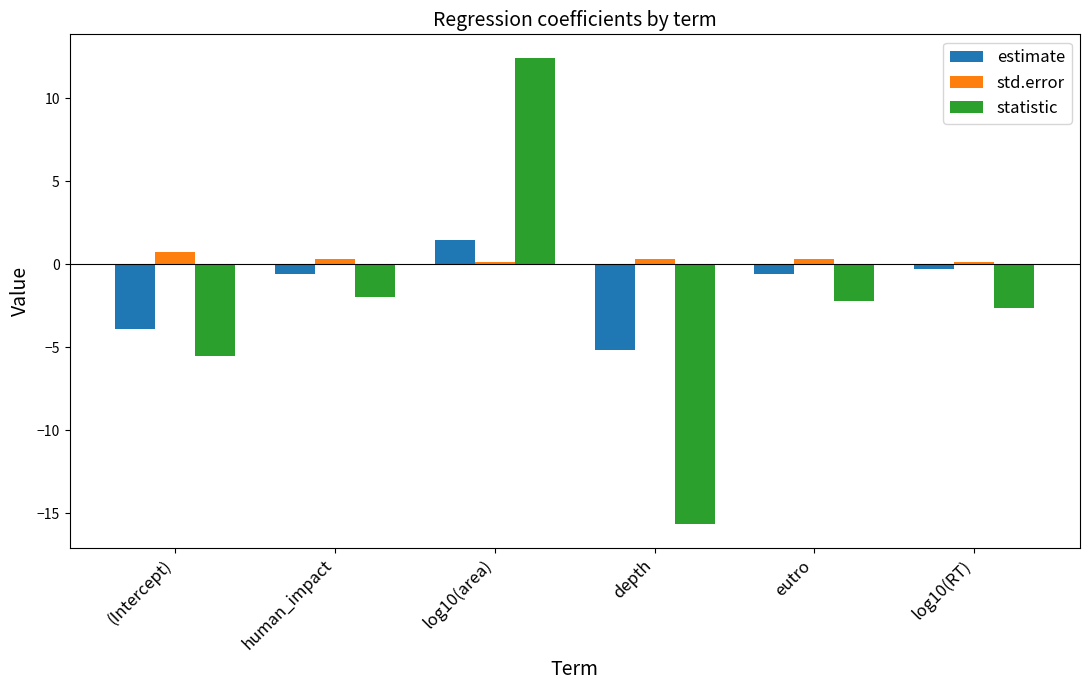

What is the difference between the estimate values at log10(RT) and (Intercept)?

3.6